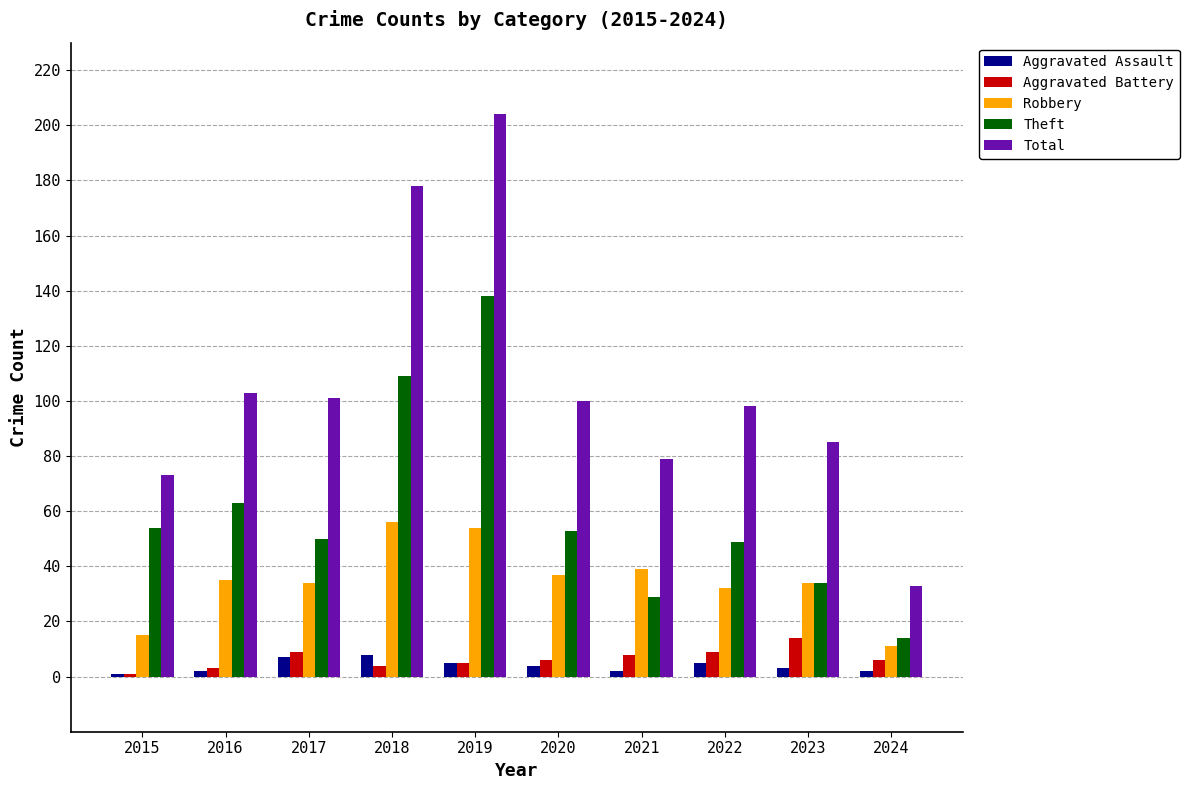

What is the sum of all Robbery values?

347